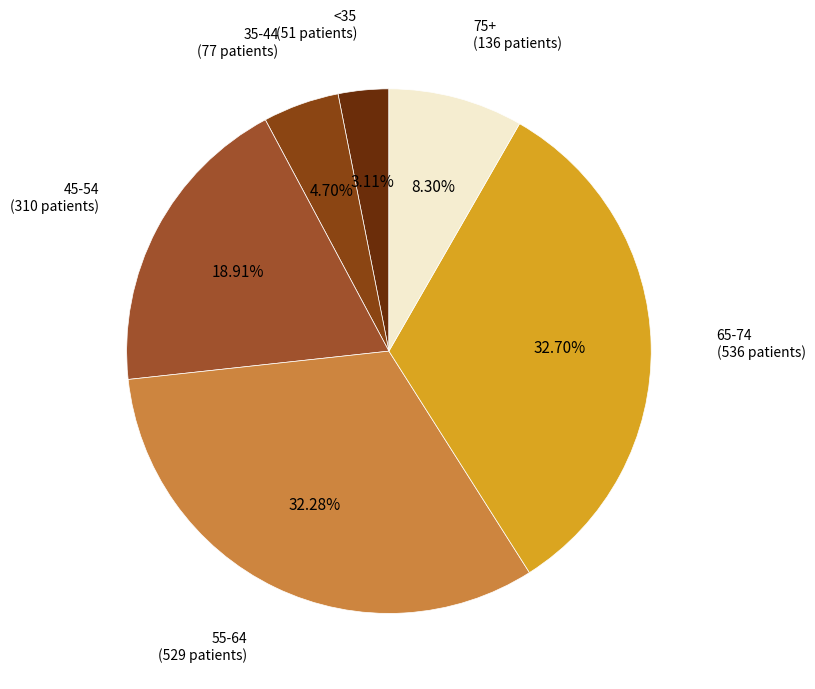

Is the sum of 45-54 (310 patients) and 35-44 (77 patients) greater than half?

No